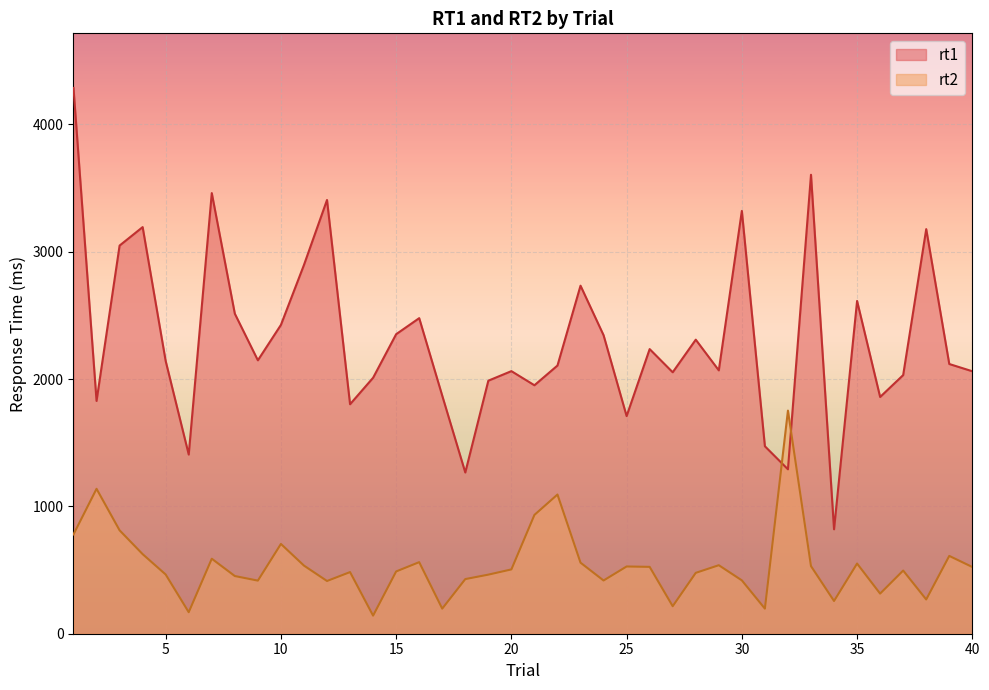

Where does the rt2 series first go above 505?

1